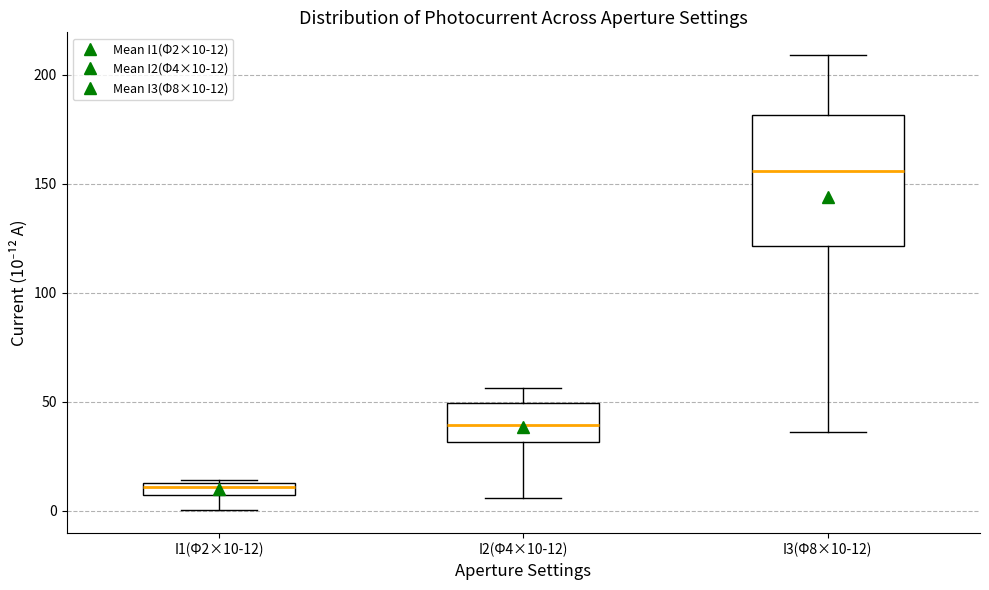

Which box's median line is the lowest?

I1(Φ2×10-12)